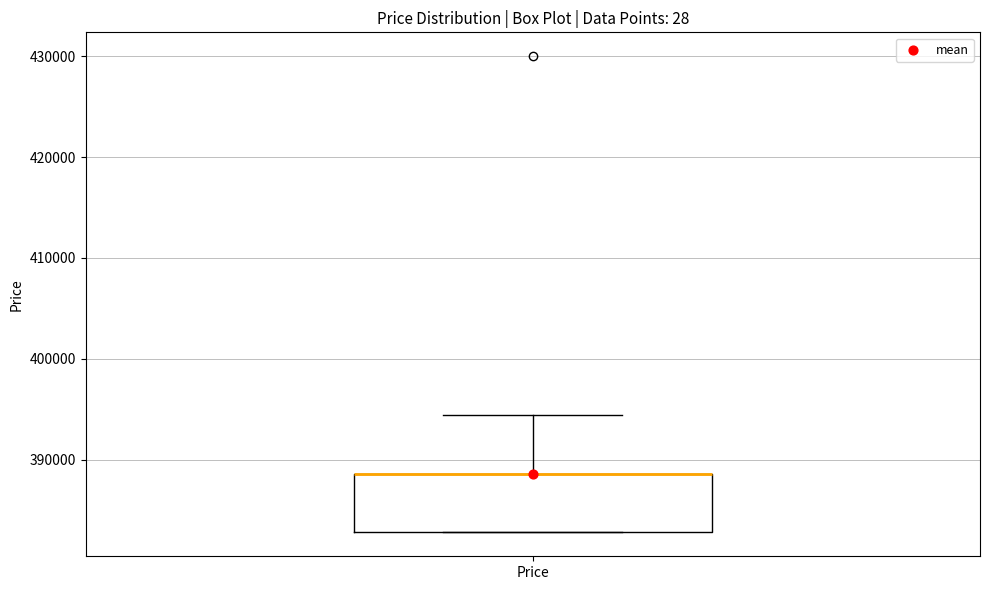

Transcribe this box plot: give where the median line is, the range the box spans, and where the two whiskers end, as read against the y-axis. The values are not printed on the chart, so give them approximately, as read against the axis.

median 389000 (drawn on the box's upper edge), box 383000 to 389000, whiskers 383000 to 394000